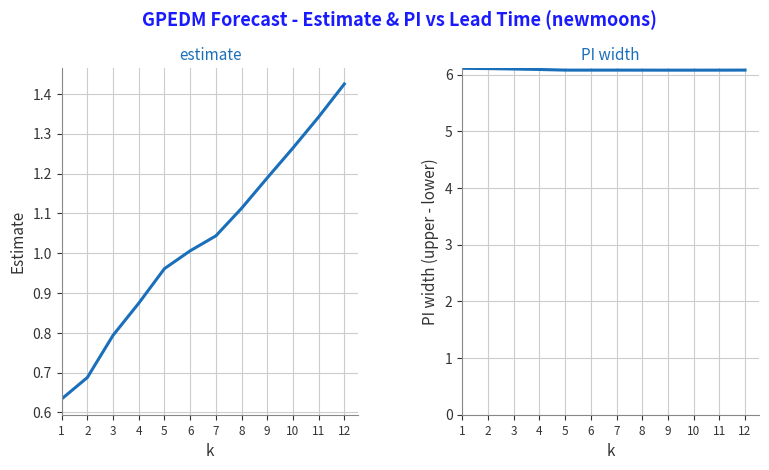

What is the difference between the second highest and second lowest values in the estimate series?

0.7